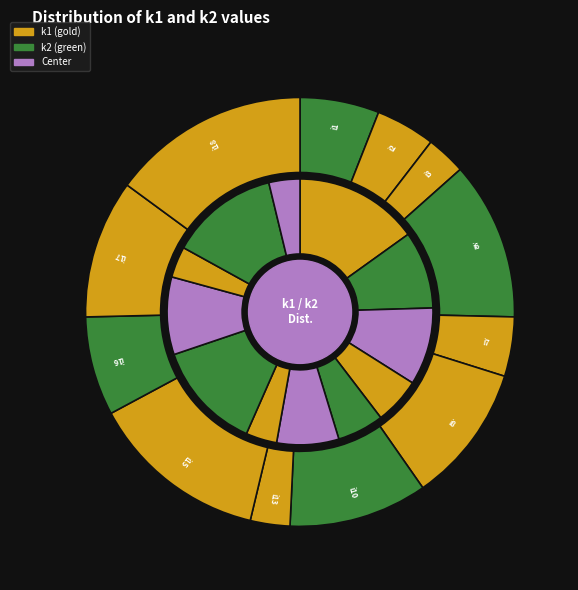

Does any single category account for the majority?

No